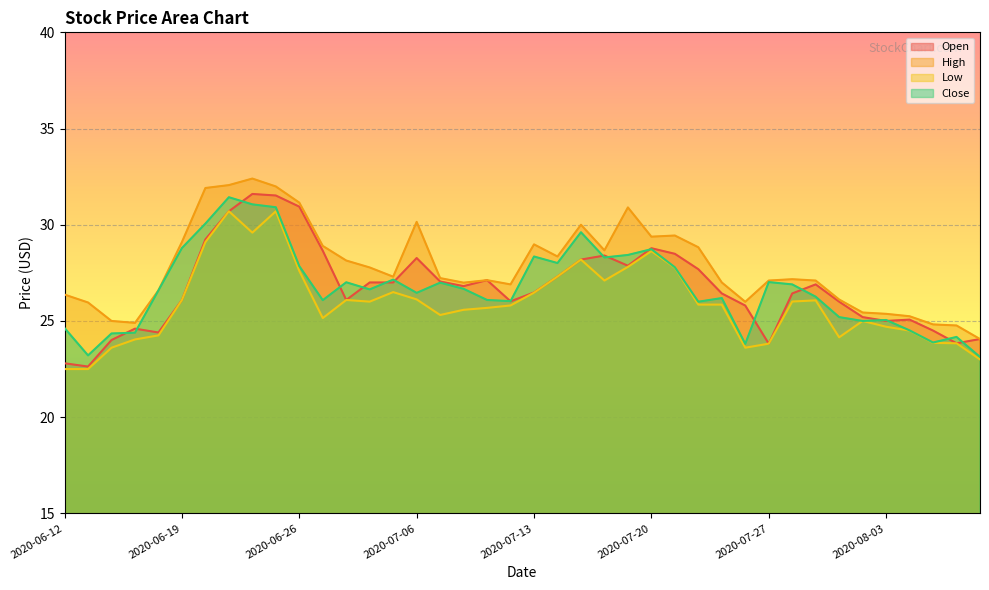

The value of Close at 2020-06-12 is 24.6. True or false?

True